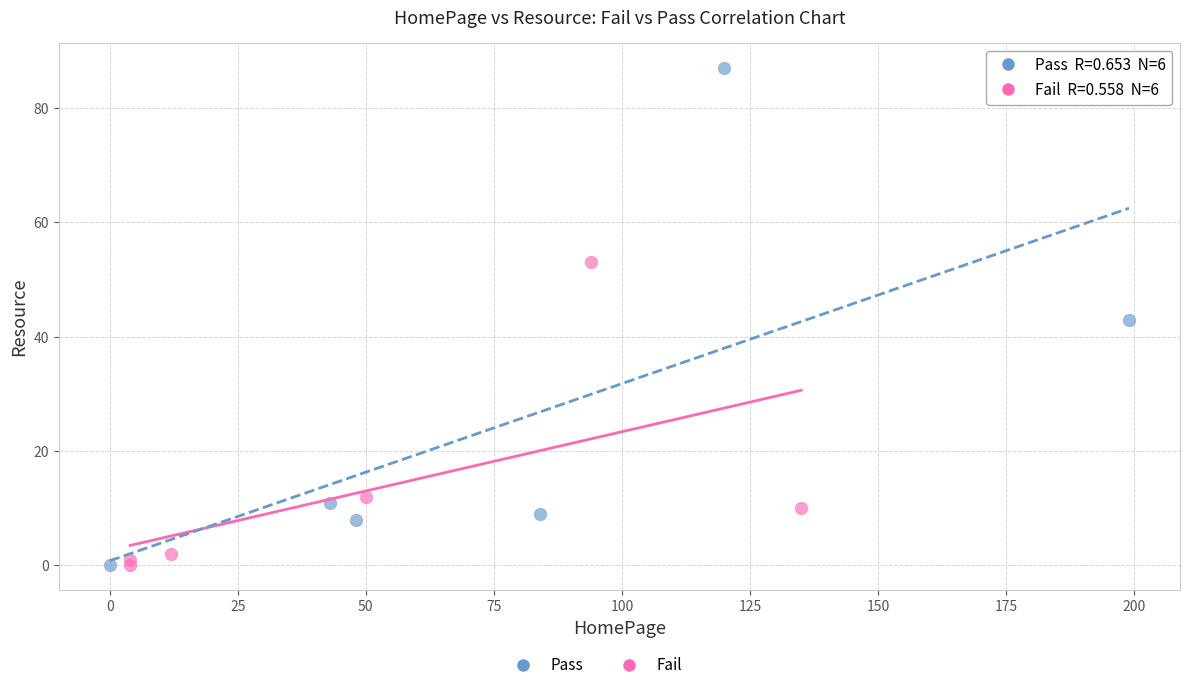

Which series has the widest spread of Y values?

Pass